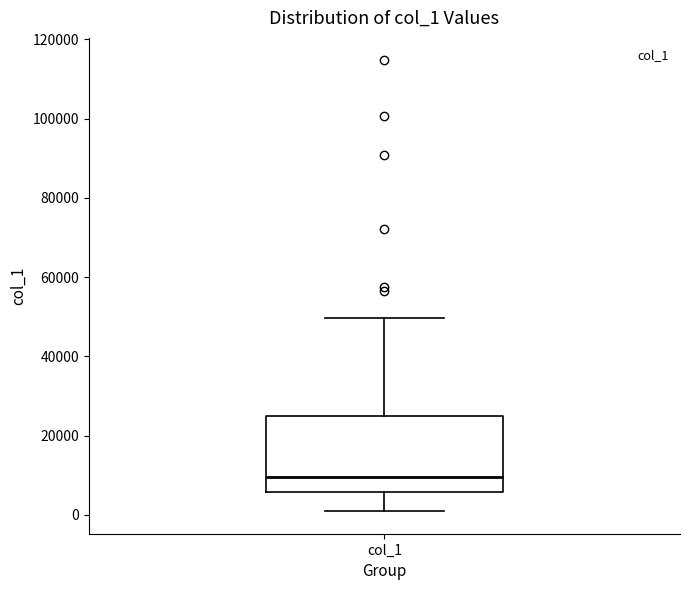

Where does the median line of the box for col_1 sit on the y-axis? The values are not printed on the chart, so give them approximately, as read against the axis.

10000